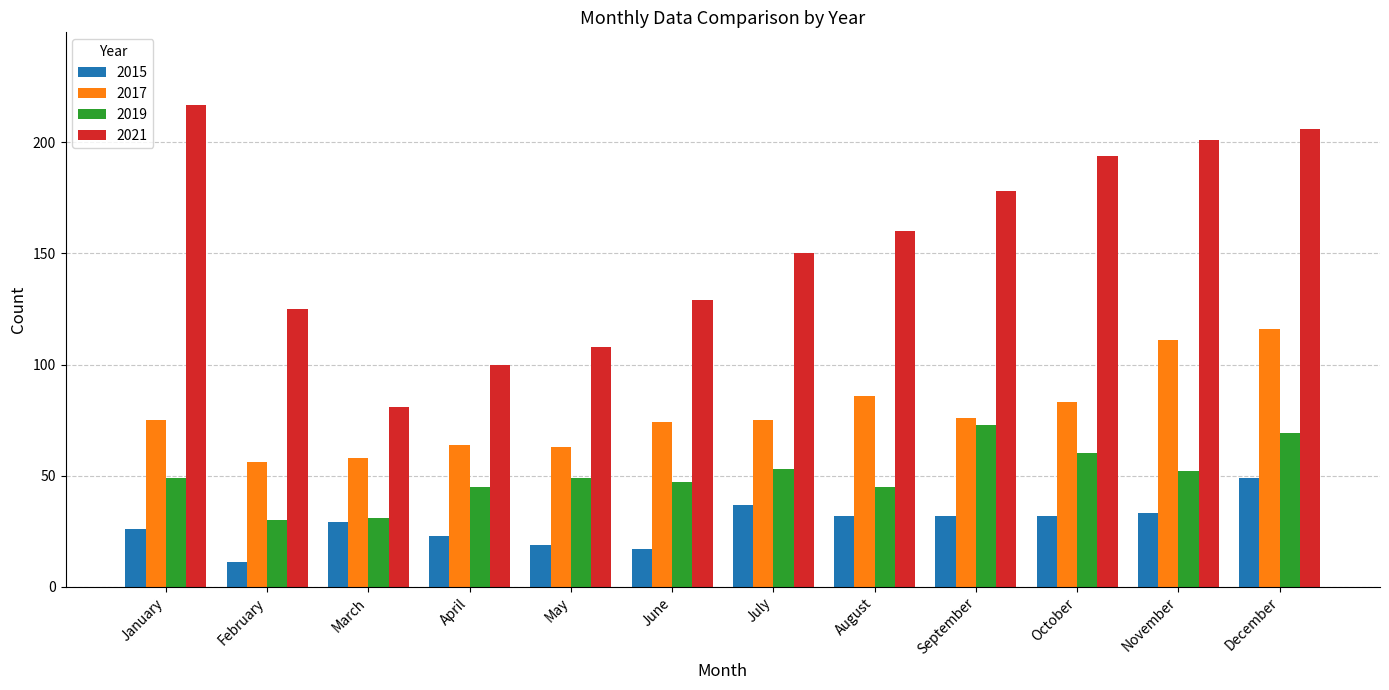

At which label does 2015 first exceed 32?

July